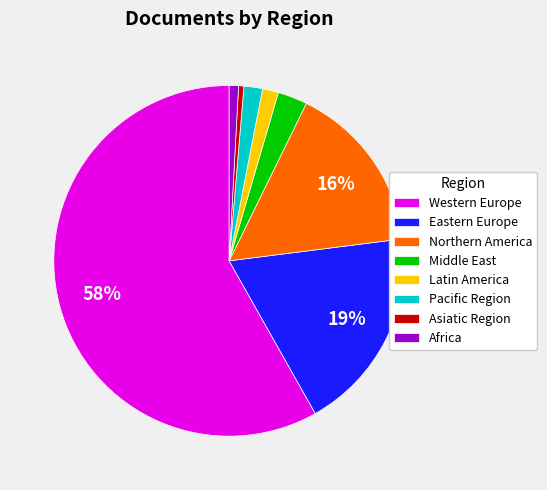

What percentage is the Northern America slice, to the nearest percent?

16%